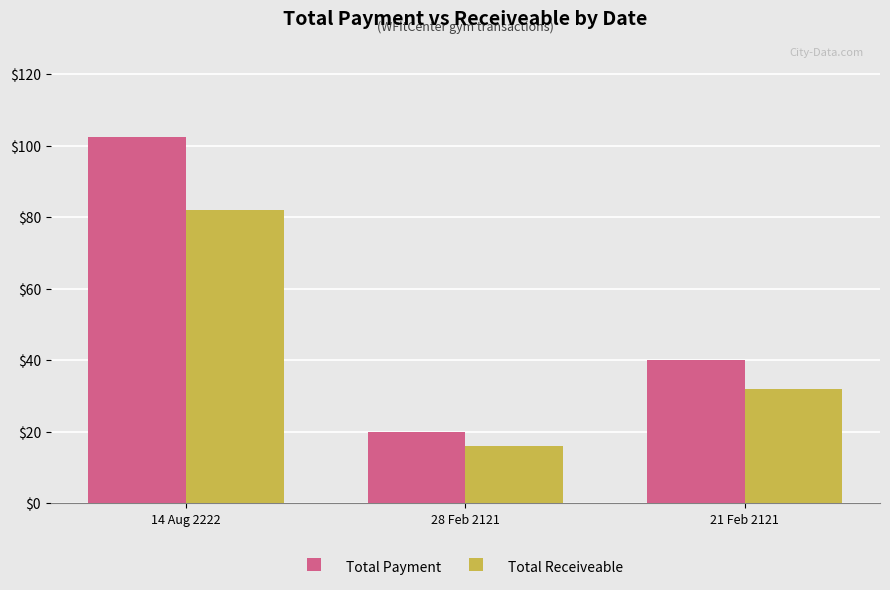

Reading left to right, extract all data points from this chart.

Total Payment: 14 Aug 2222=102.5	28 Feb 2121=20.0	21 Feb 2121=40.0
Total Receiveable: 14 Aug 2222=82.0	28 Feb 2121=16.0	21 Feb 2121=32.0